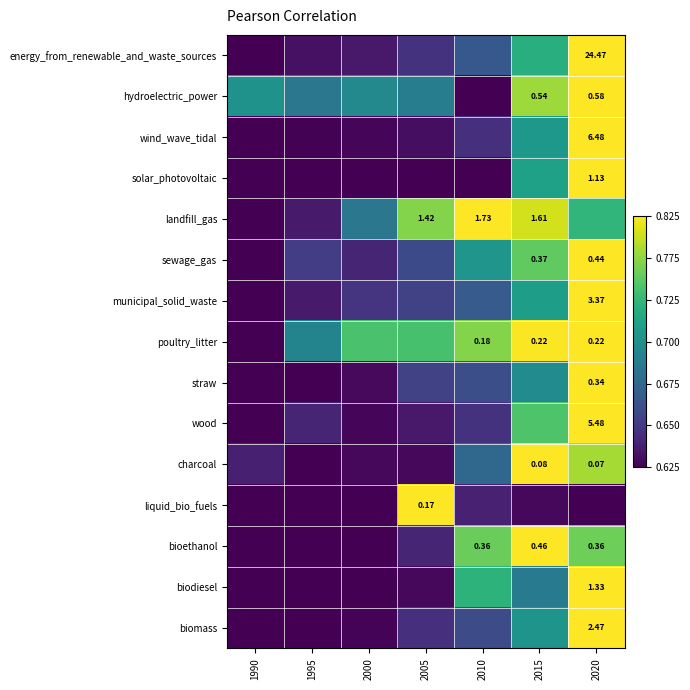

Is the value of poultry_litter at 2020 greater than the value of landfill_gas at 2015?

No